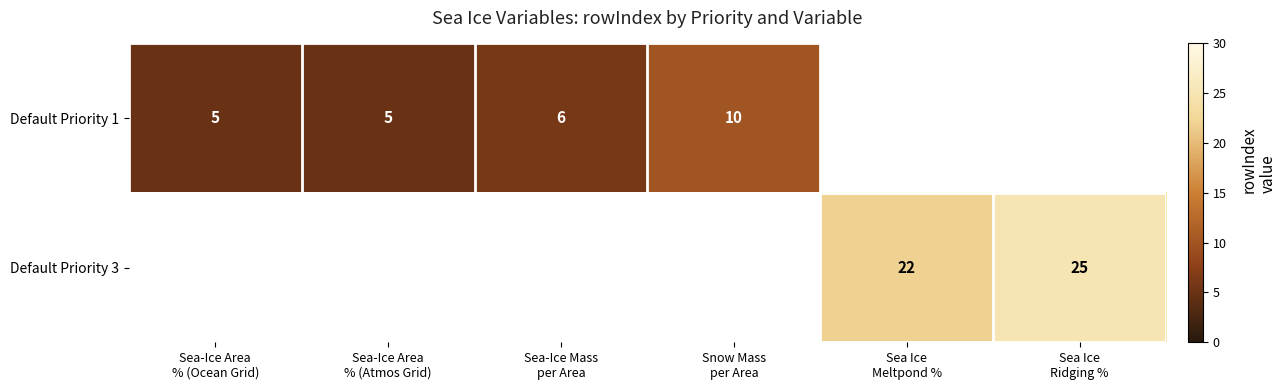

What is the approximate value of Default Priority 3 at Sea Ice Ridging %?

25.0